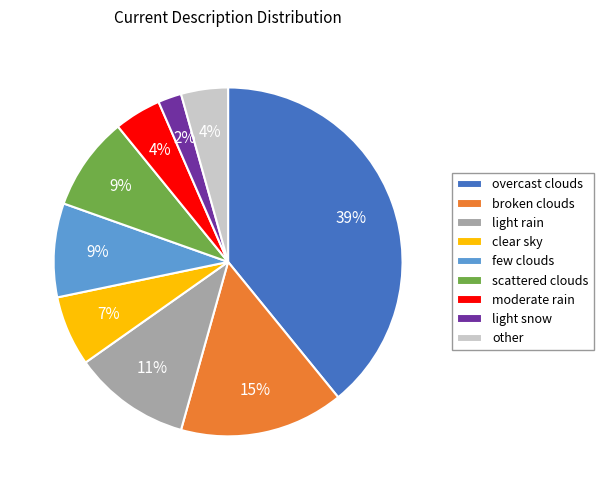

What is the ratio of the value at broken clouds to the value at light rain?

1.4